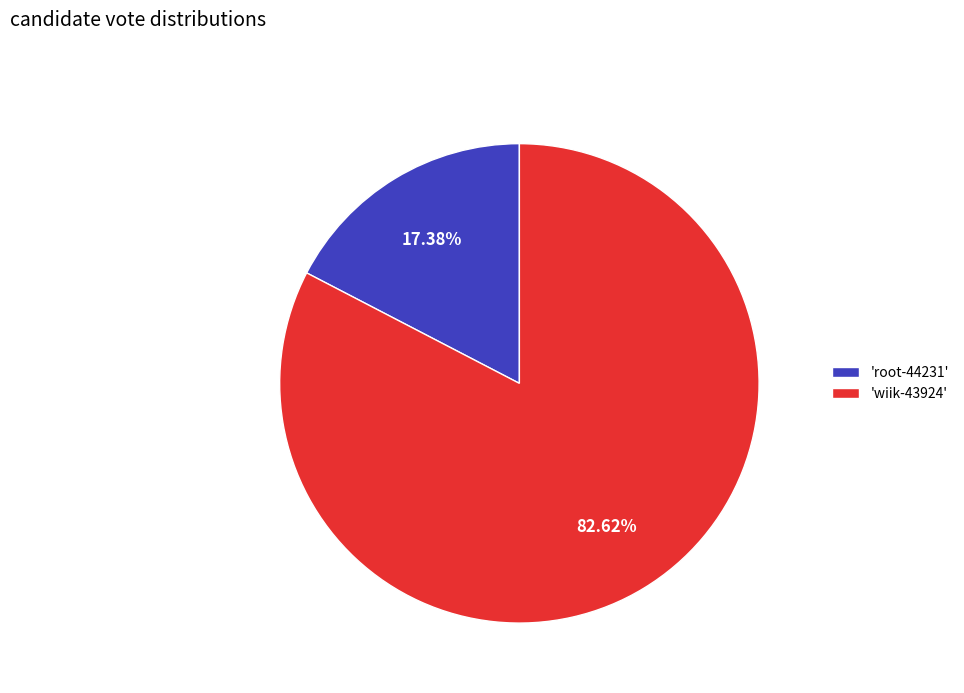

Which slice represents more than half of the pie?

'wiik-43924'